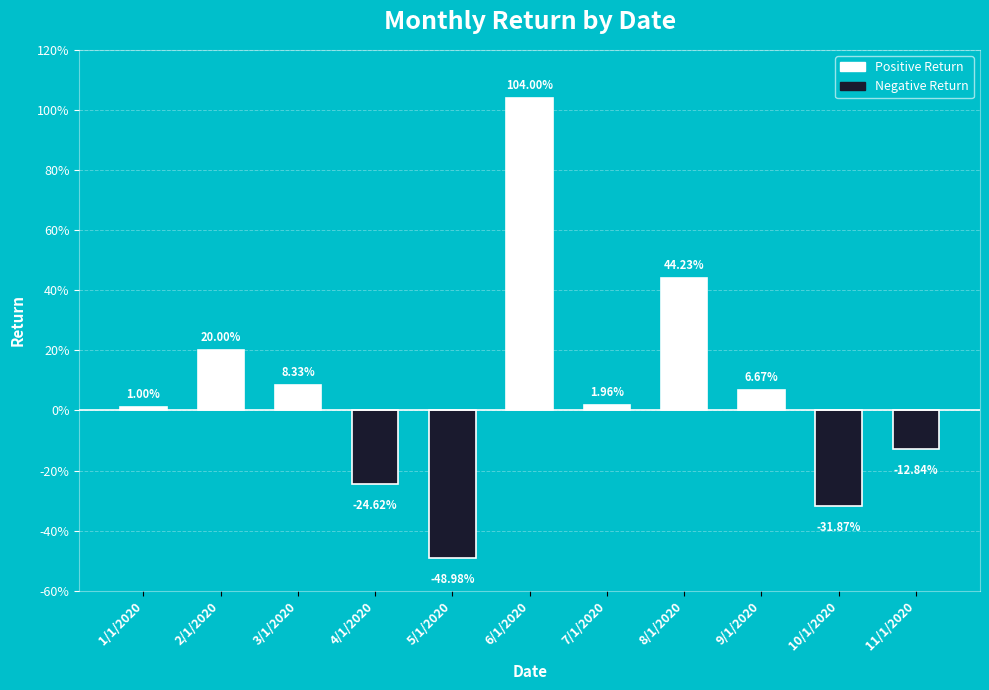

Does the chart contain any negative values?

Yes